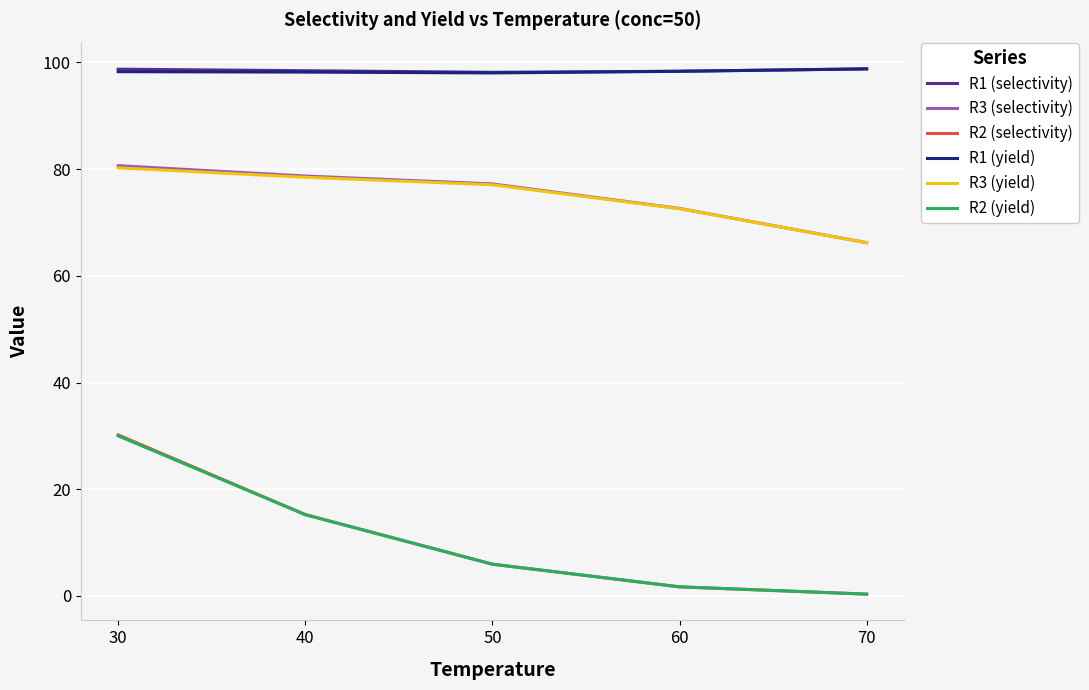

At how many categories does at least one series exceed 22?

5